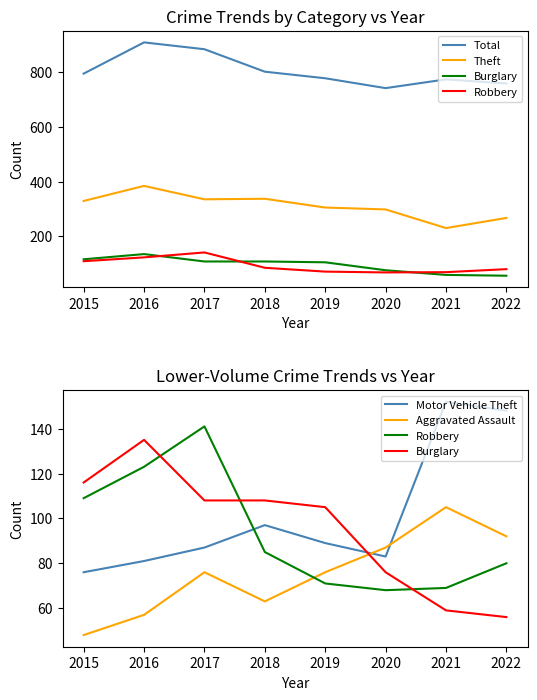

What is the sum of all Burglary values?

763